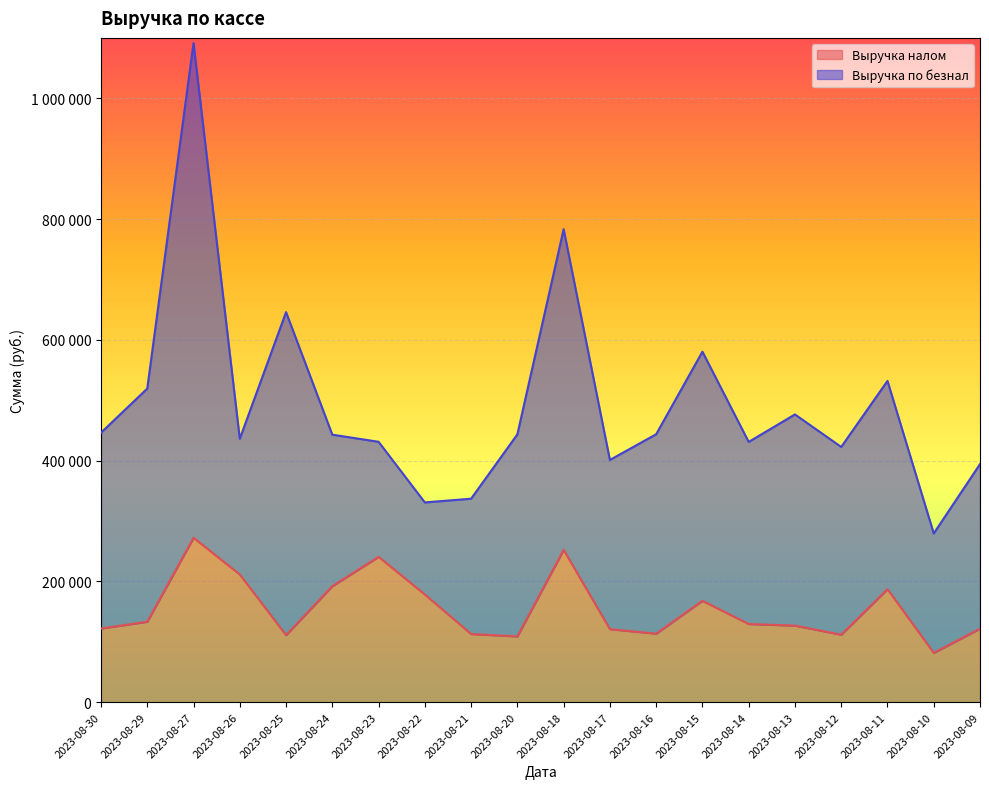

How many points are higher than both their immediate neighbors (excluding endpoints)?

5